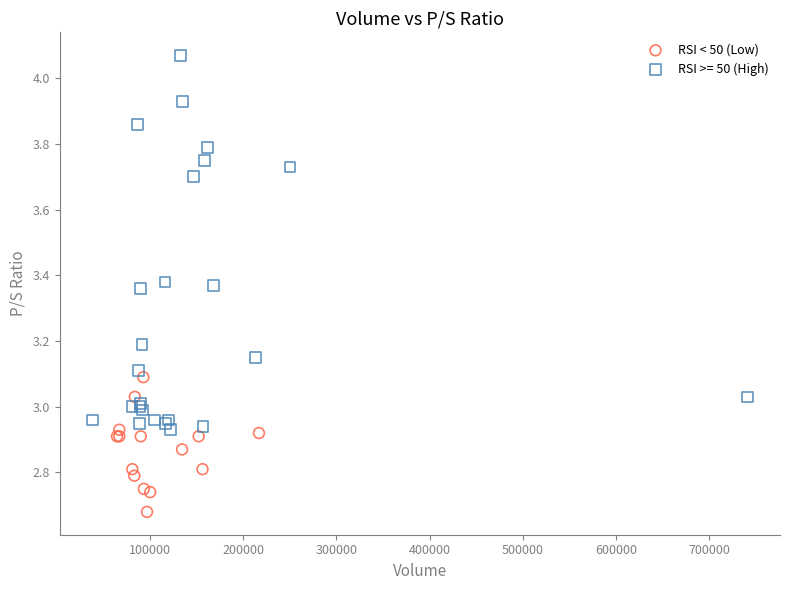

Which series has the widest spread of Y values?

RSI >= 50 (High)